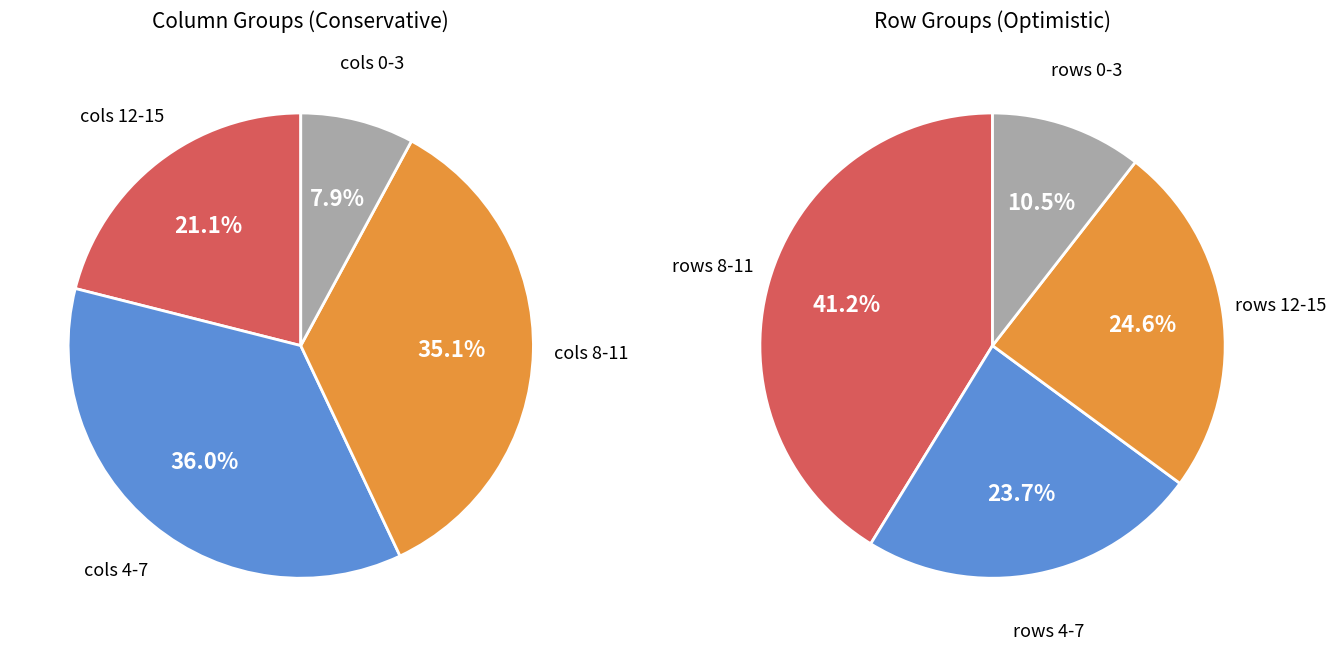

The 15 slice represents 1% of the pie. True or false?

False